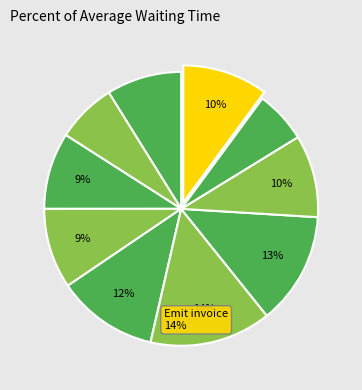

Count the number of slices in the pie.

10